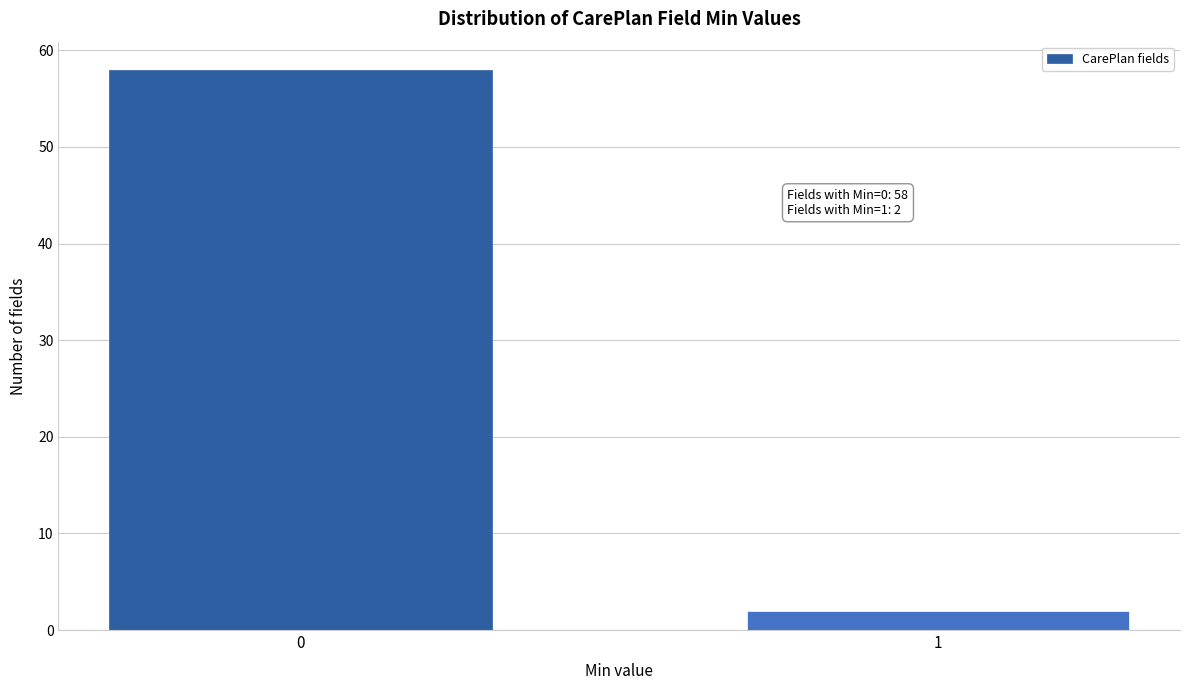

Reading left to right, transcribe all the data shown in this chart.

58	2